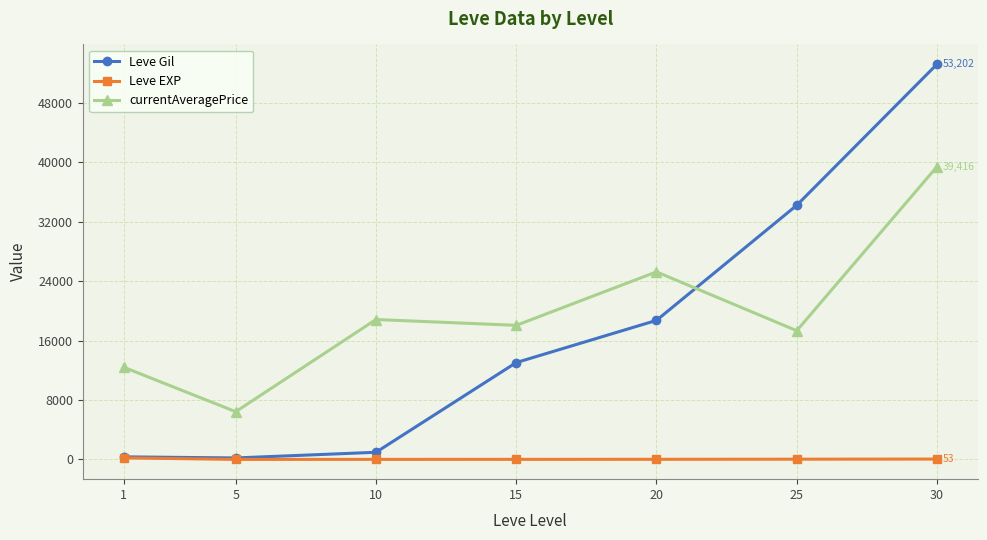

What are all the series names shown in the legend?

Leve Gil, Leve EXP, currentAveragePrice